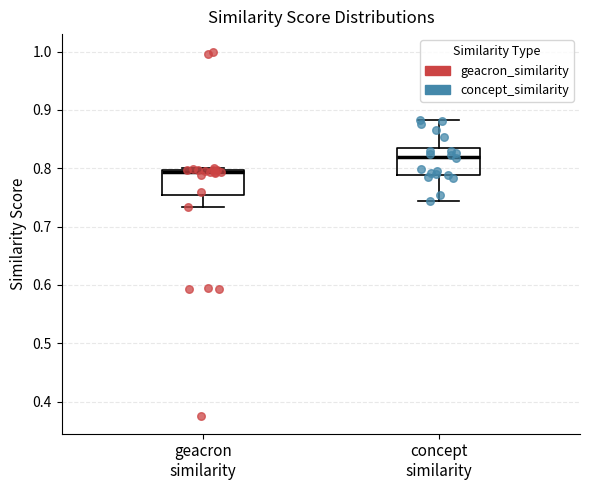

Which box has the lowest median line?

geacron similarity